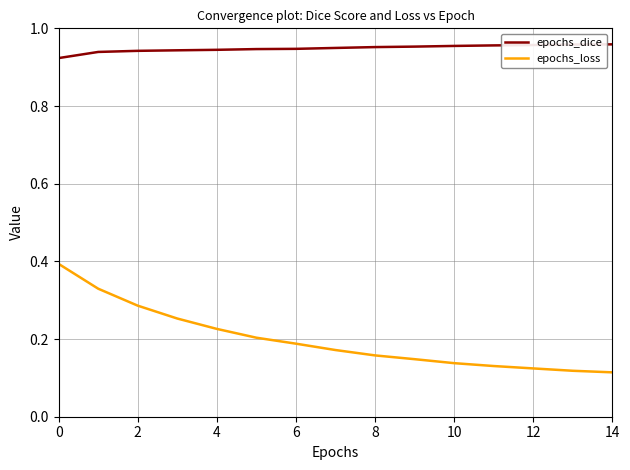

Is this an area chart (filled region under the line)?

No